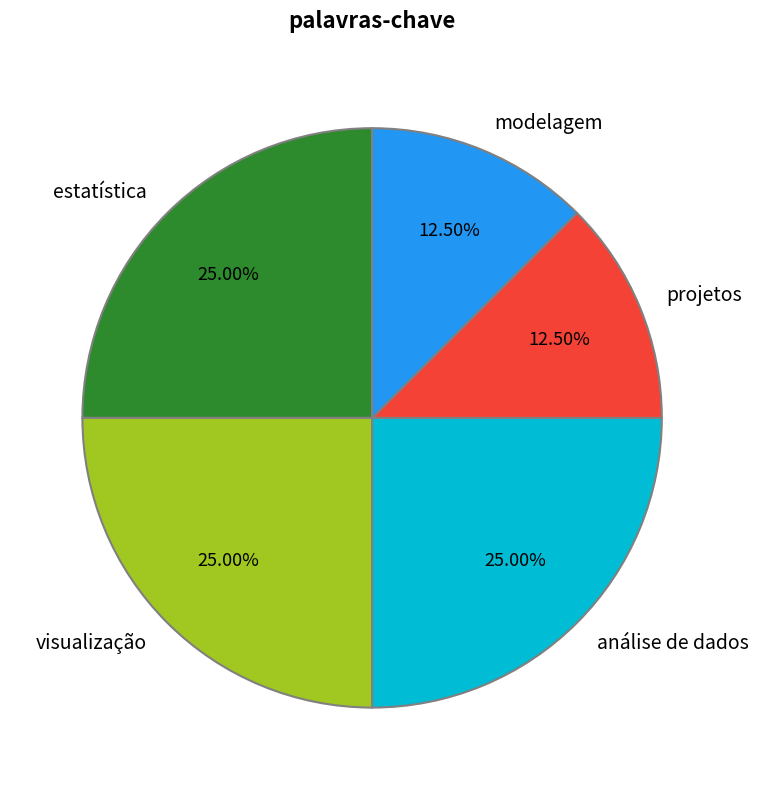

How many segments does this pie chart have?

5